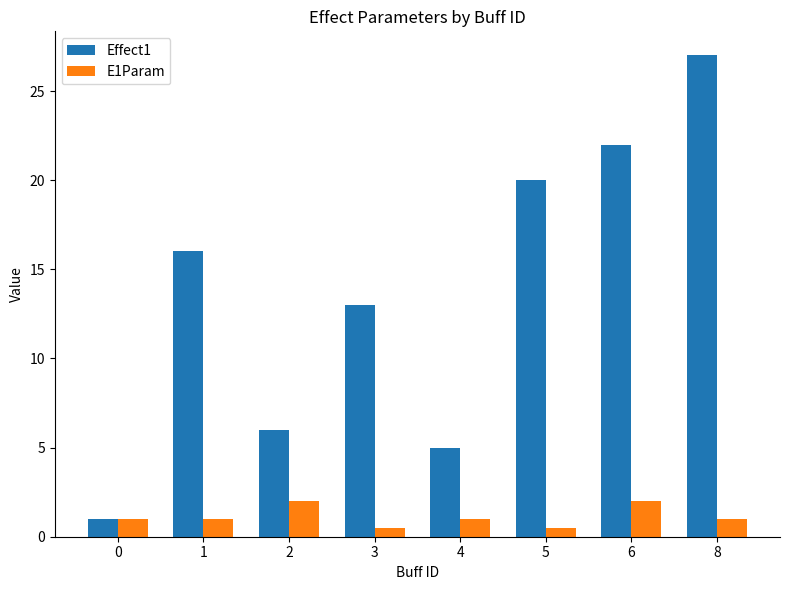

What is the minimum value shown in the chart?

0.5